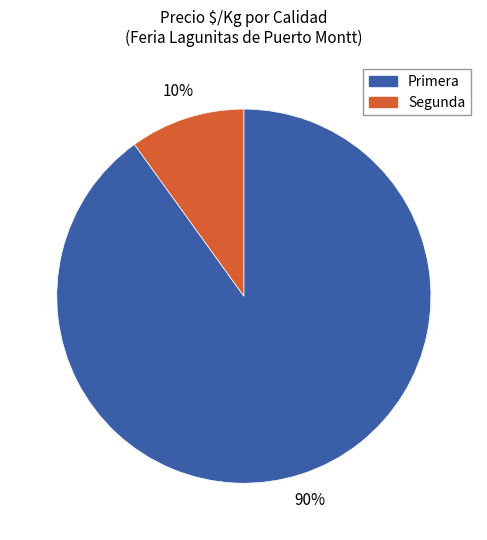

Is the sum of Segunda and Primera greater than half?

Yes